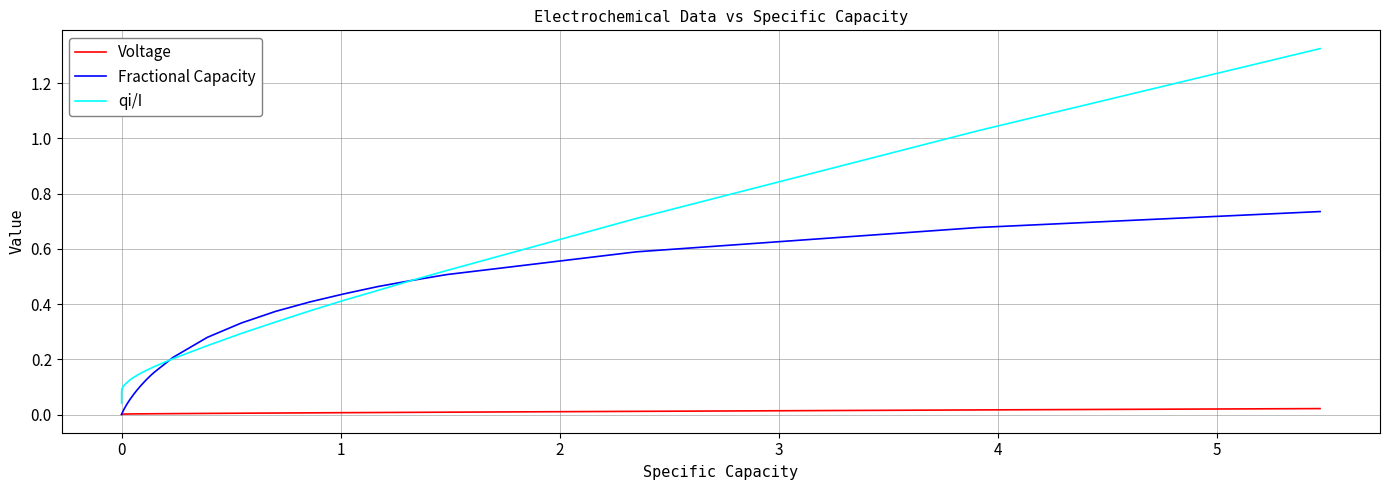

Which series has the widest spread of values?

qi/I